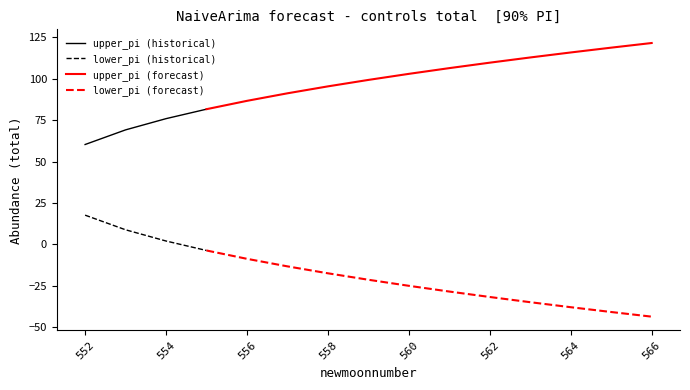

At 556, list the series in order from smallest to largest.

lower_pi, upper_pi